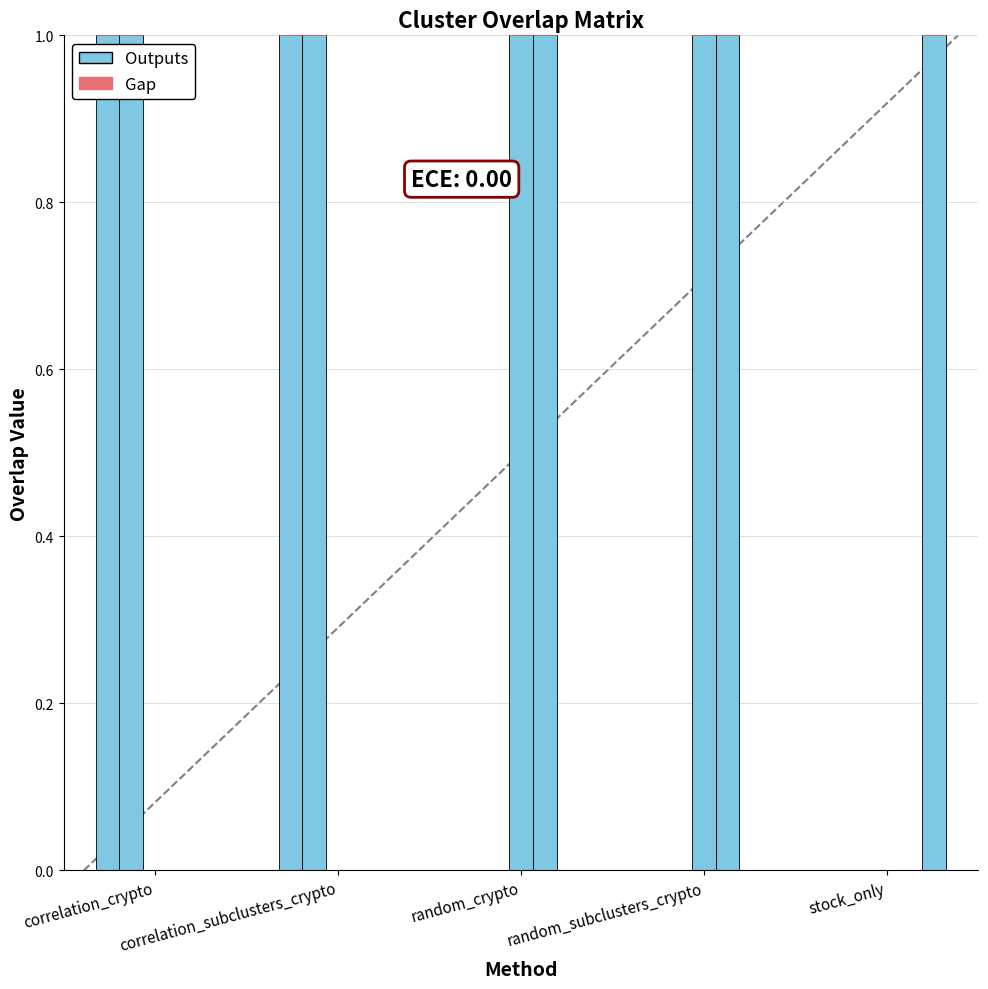

How many correlation_crypto values are between 0 and 1?

5